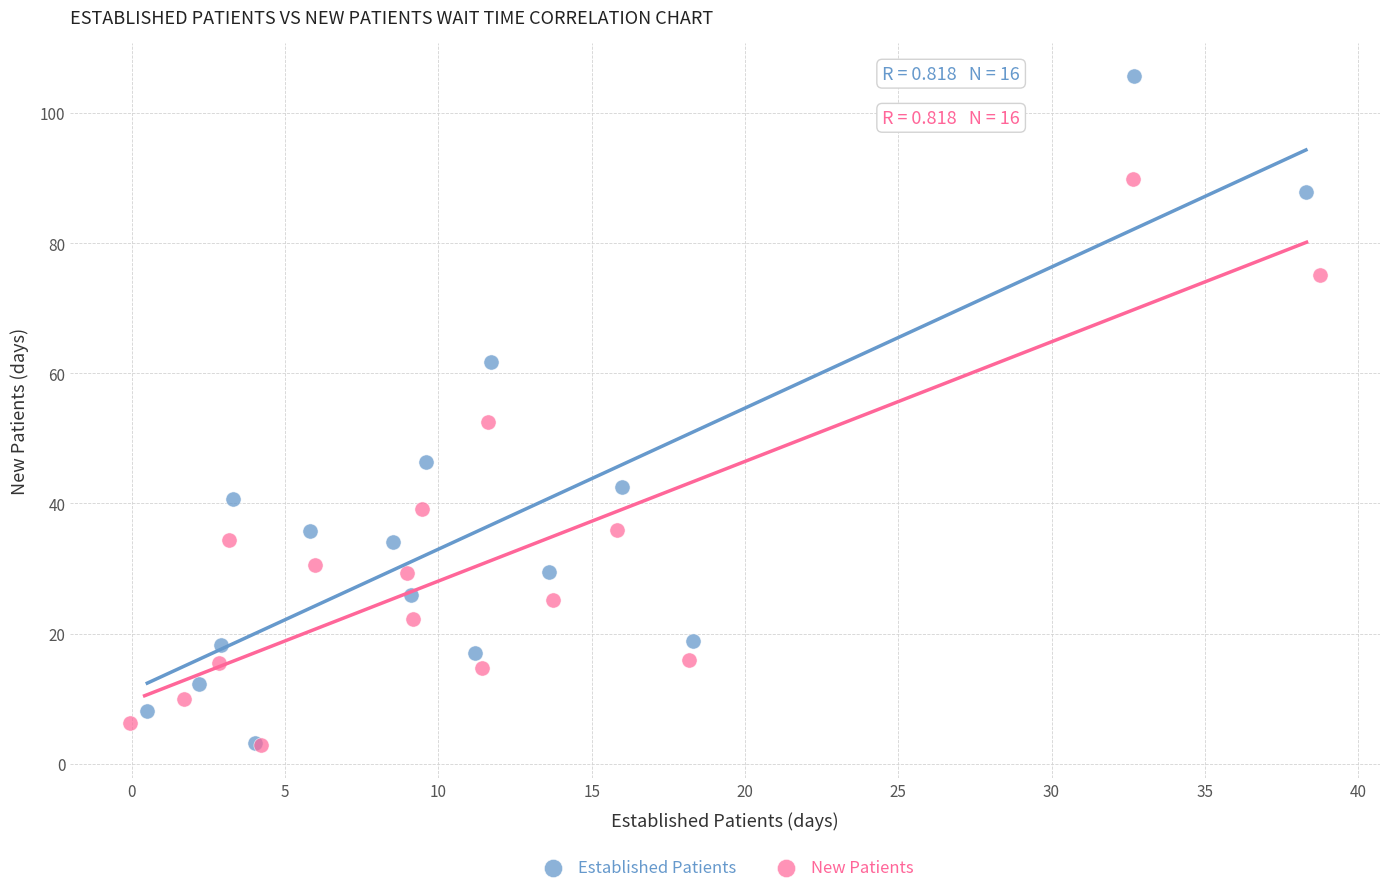

Which series contains the highest Y value?

Established Patients